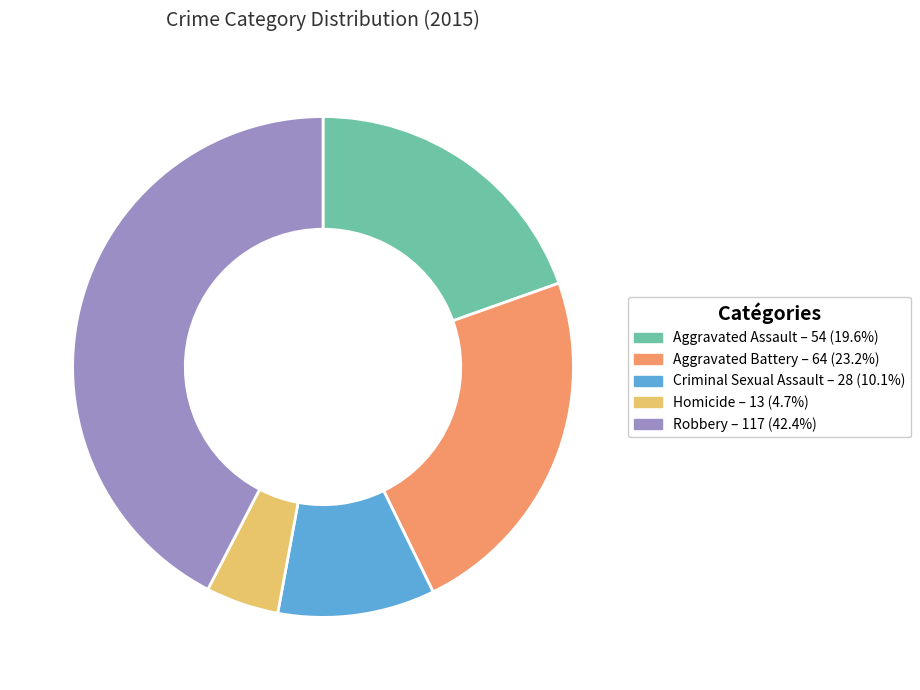

Which slice is the smallest?

Homicide